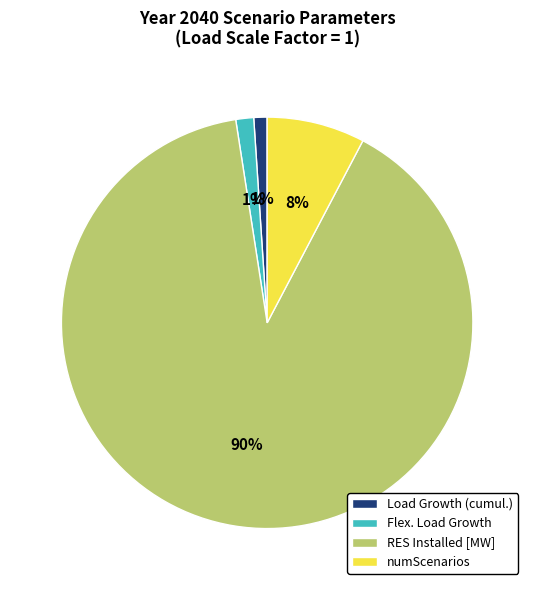

How many slices are in this pie chart?

4